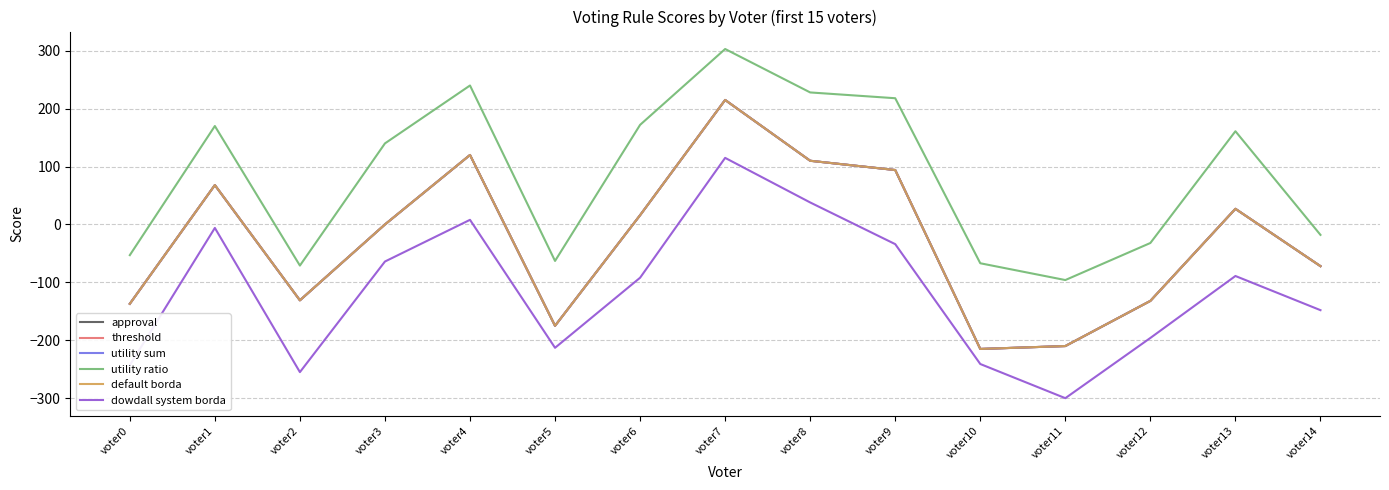

What is the difference between the maximum and minimum values in the approval series?

430